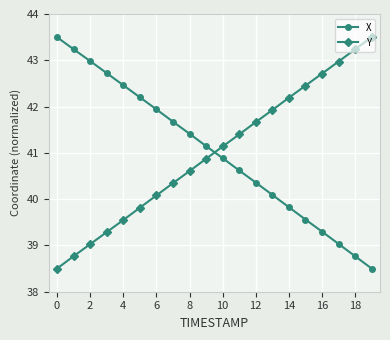

How many lines are shown in the chart?

2